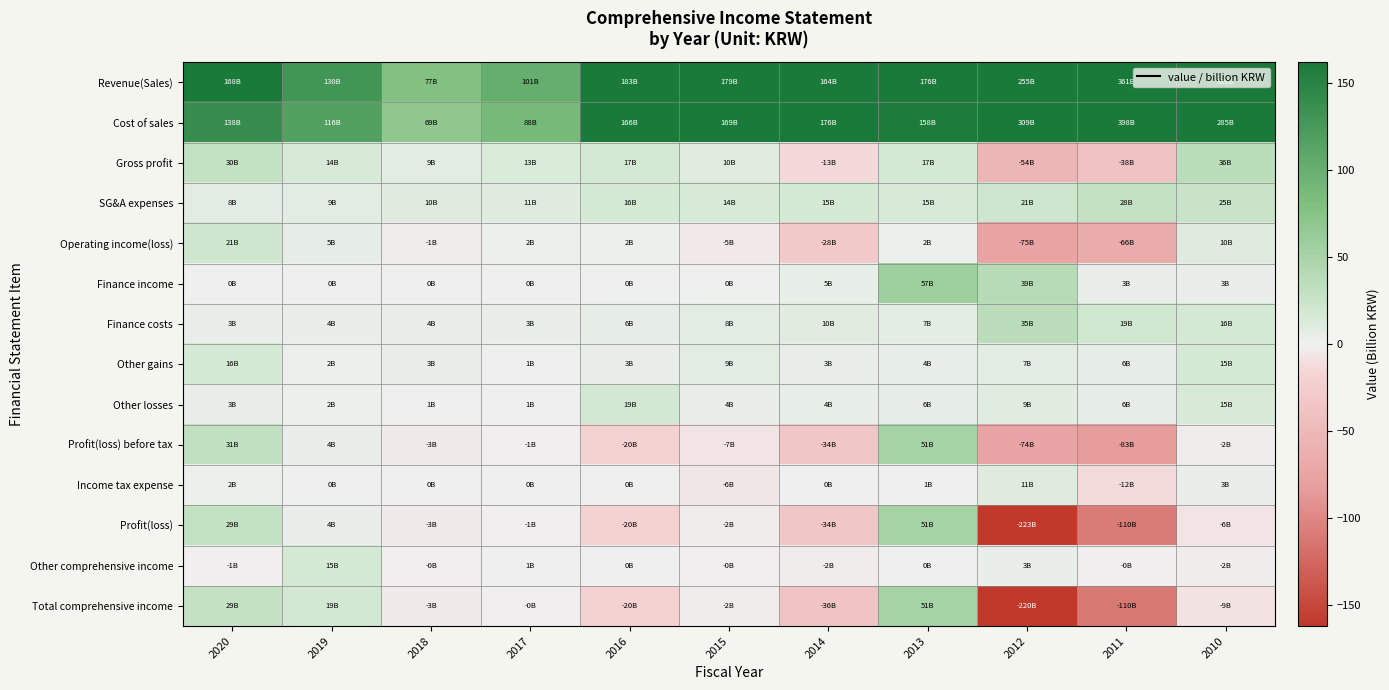

What is the greatest value displayed?

398.3